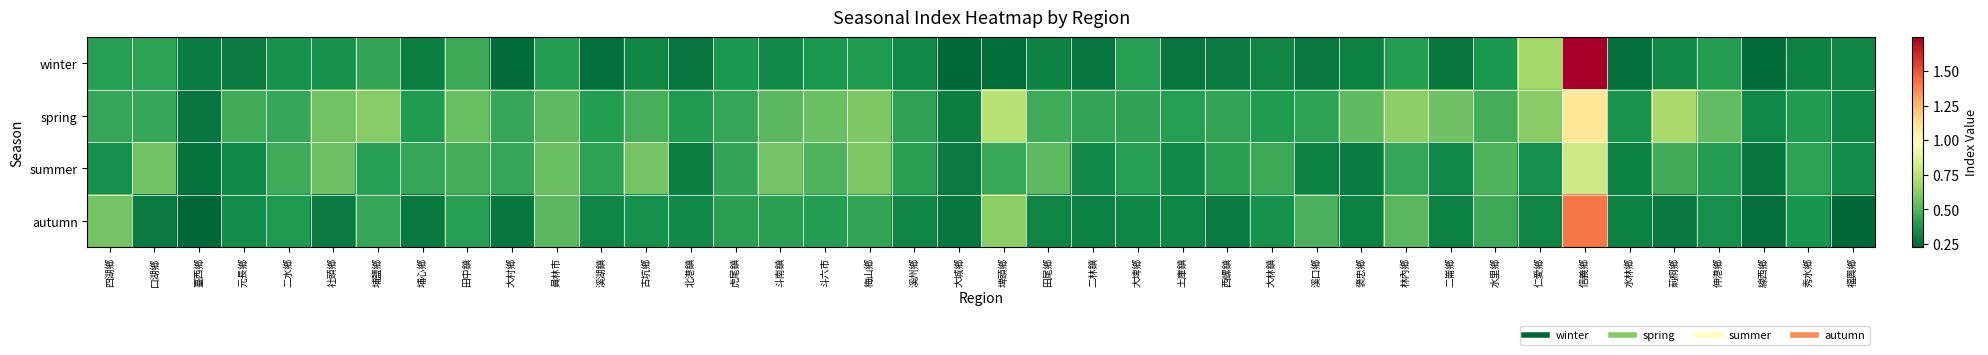

Reading left to right, what are all the values shown in this chart?

winter: 四湖鄉=0.4	口湖鄉=0.4	臺西鄉=0.3	元長鄉=0.3	二水鄉=0.4	社頭鄉=0.4	埔鹽鄉=0.4	埔心鄉=0.3	田中鎮=0.4	大村鄉=0.2	員林市=0.4	溪湖鎮=0.3	古坑鄉=0.3	北港鎮=0.3	虎尾鎮=0.4	斗南鎮=0.3	斗六市=0.4	梅山鄉=0.4	溪州鄉=0.3	大城鄉=0.2	埤頭鄉=0.3	田尾鄉=0.3	二林鎮=0.3	大埤鄉=0.4	土庫鎮=0.3	西螺鎮=0.3	大林鎮=0.3	溪口鄉=0.3	褒忠鄉=0.3	林內鄉=0.4	二崙鄉=0.3	水里鄉=0.4	仁愛鄉=0.7	信義鄉=1.7	水林鄉=0.3	莿桐鄉=0.3	伸港鄉=0.4	線西鄉=0.2	秀水鄉=0.3	福興鄉=0.3
spring: 四湖鄉=0.4	口湖鄉=0.4	臺西鄉=0.3	元長鄉=0.5	二水鄉=0.4	社頭鄉=0.6	埔鹽鄉=0.6	埔心鄉=0.4	田中鎮=0.5	大村鄉=0.4	員林市=0.5	溪湖鎮=0.4	古坑鄉=0.5	北港鎮=0.4	虎尾鎮=0.4	斗南鎮=0.5	斗六市=0.5	梅山鄉=0.6	溪州鄉=0.4	大城鄉=0.3	埤頭鄉=0.7	田尾鄉=0.5	二林鎮=0.4	大埤鄉=0.4	土庫鎮=0.4	西螺鎮=0.4	大林鎮=0.4	溪口鄉=0.4	褒忠鄉=0.5	林內鄉=0.6	二崙鄉=0.6	水里鄉=0.5	仁愛鄉=0.6	信義鄉=1.1	水林鄉=0.4	莿桐鄉=0.7	伸港鄉=0.5	線西鄉=0.3	秀水鄉=0.4	福興鄉=0.3
summer: 四湖鄉=0.4	口湖鄉=0.6	臺西鄉=0.3	元長鄉=0.3	二水鄉=0.5	社頭鄉=0.5	埔鹽鄉=0.4	埔心鄉=0.4	田中鎮=0.5	大村鄉=0.4	員林市=0.5	溪湖鎮=0.4	古坑鄉=0.6	北港鎮=0.3	虎尾鎮=0.4	斗南鎮=0.6	斗六市=0.5	梅山鄉=0.6	溪州鄉=0.4	大城鄉=0.3	埤頭鄉=0.4	田尾鄉=0.5	二林鎮=0.3	大埤鄉=0.4	土庫鎮=0.3	西螺鎮=0.4	大林鎮=0.5	溪口鄉=0.3	褒忠鄉=0.3	林內鄉=0.4	二崙鄉=0.3	水里鄉=0.5	仁愛鄉=0.4	信義鄉=0.8	水林鄉=0.3	莿桐鄉=0.5	伸港鄉=0.4	線西鄉=0.3	秀水鄉=0.4	福興鄉=0.3
autumn: 四湖鄉=0.6	口湖鄉=0.3	臺西鄉=0.2	元長鄉=0.3	二水鄉=0.4	社頭鄉=0.3	埔鹽鄉=0.4	埔心鄉=0.3	田中鎮=0.4	大村鄉=0.3	員林市=0.5	溪湖鎮=0.3	古坑鄉=0.4	北港鎮=0.3	虎尾鎮=0.4	斗南鎮=0.4	斗六市=0.4	梅山鄉=0.4	溪州鄉=0.3	大城鄉=0.3	埤頭鄉=0.6	田尾鄉=0.3	二林鎮=0.3	大埤鄉=0.3	土庫鎮=0.3	西螺鎮=0.3	大林鎮=0.4	溪口鄉=0.5	褒忠鄉=0.3	林內鄉=0.5	二崙鄉=0.3	水里鄉=0.4	仁愛鄉=0.3	信義鄉=1.4	水林鄉=0.3	莿桐鄉=0.3	伸港鄉=0.4	線西鄉=0.3	秀水鄉=0.4	福興鄉=0.2